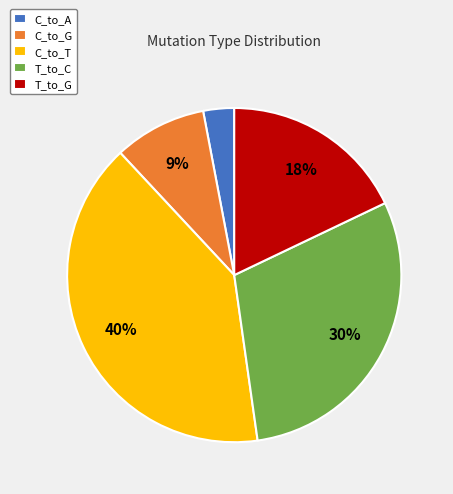

Between T_to_C and T_to_G, which is larger?

T_to_C